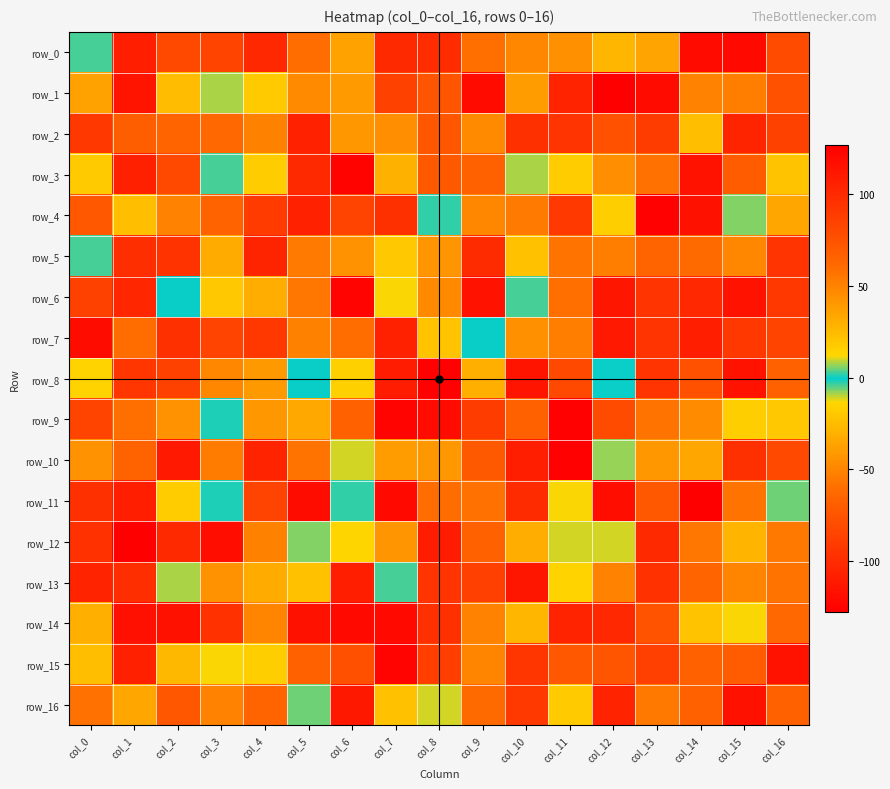

How many distinct data groups are displayed?

17